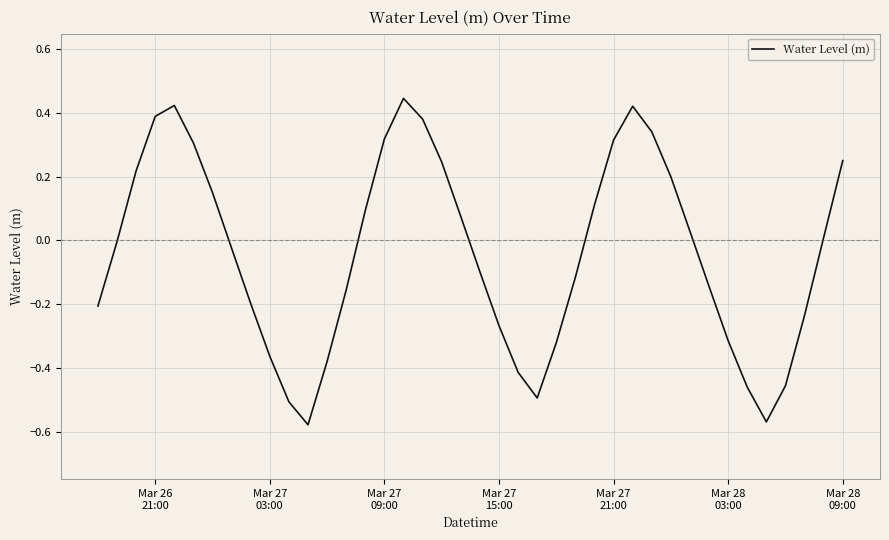

What is the difference between the maximum and minimum values?

1.0